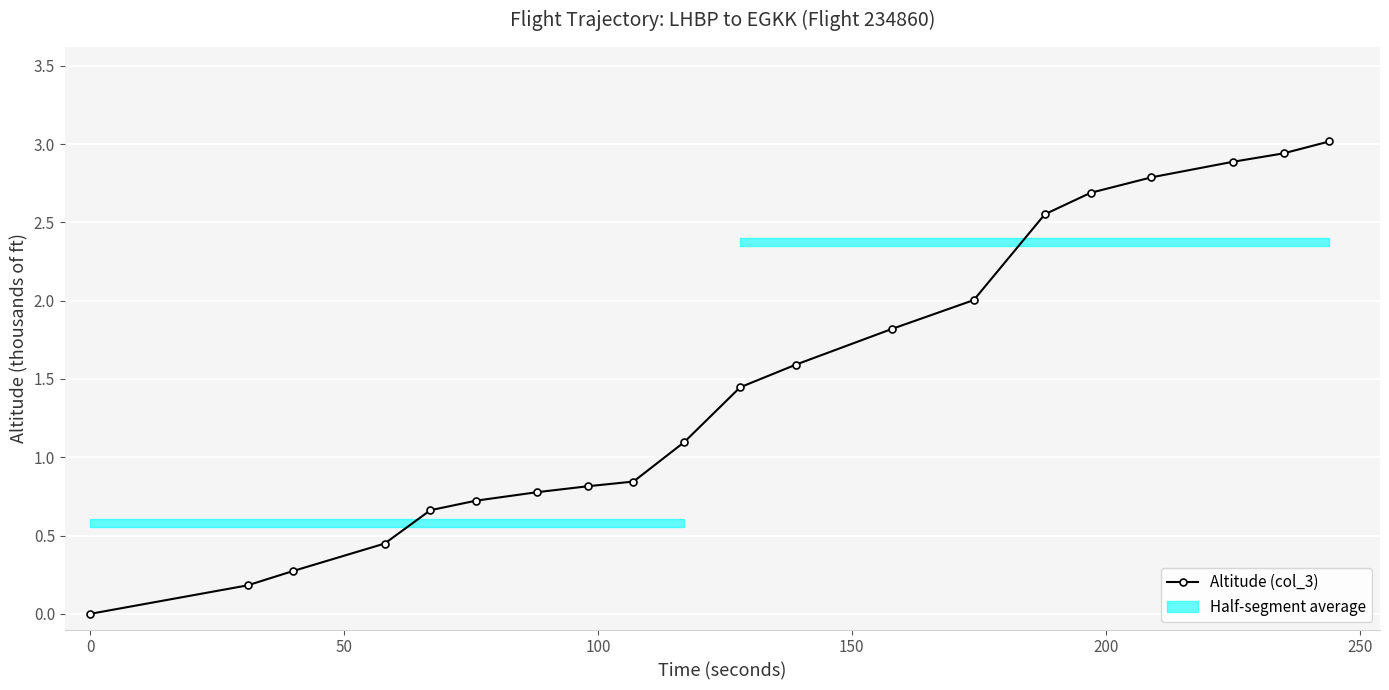

How many values are above zero?

19